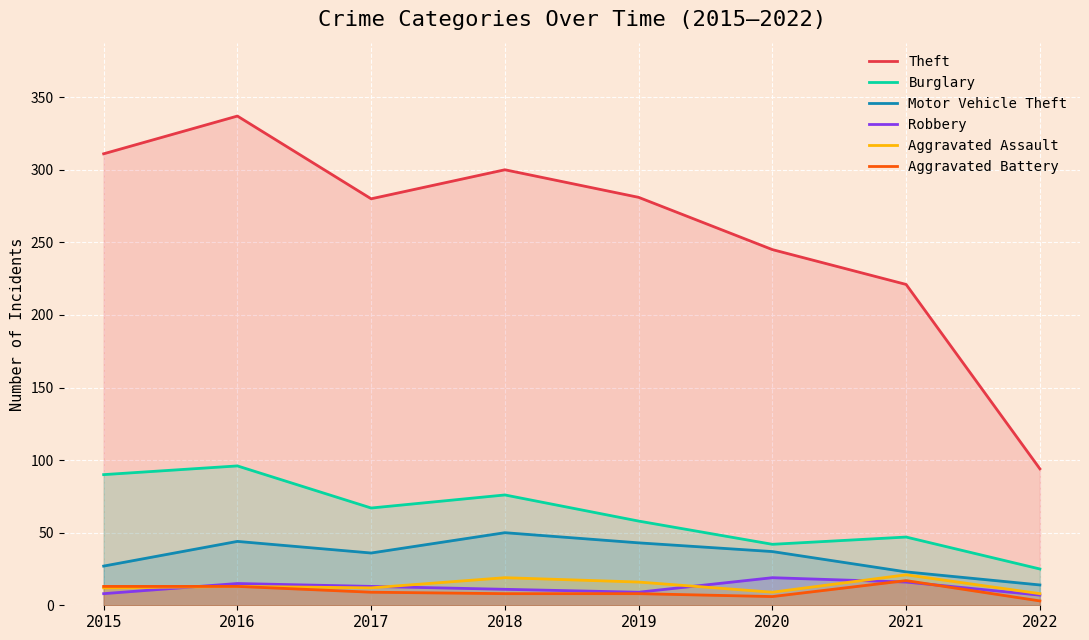

What is the approximate value of Aggravated Assault at 2019, to the nearest 10?

20